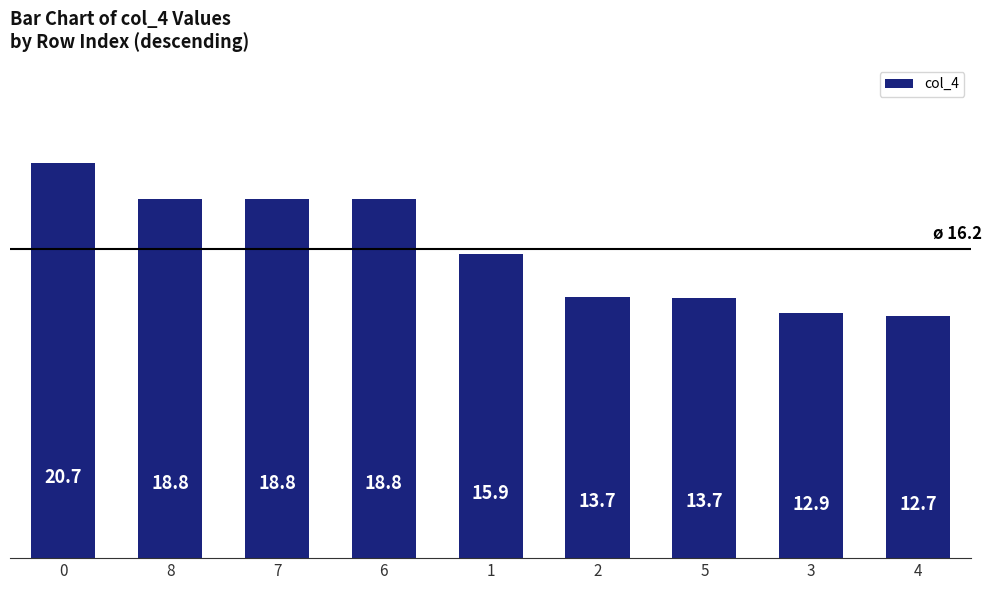

Count the number of values greater than 15.

5